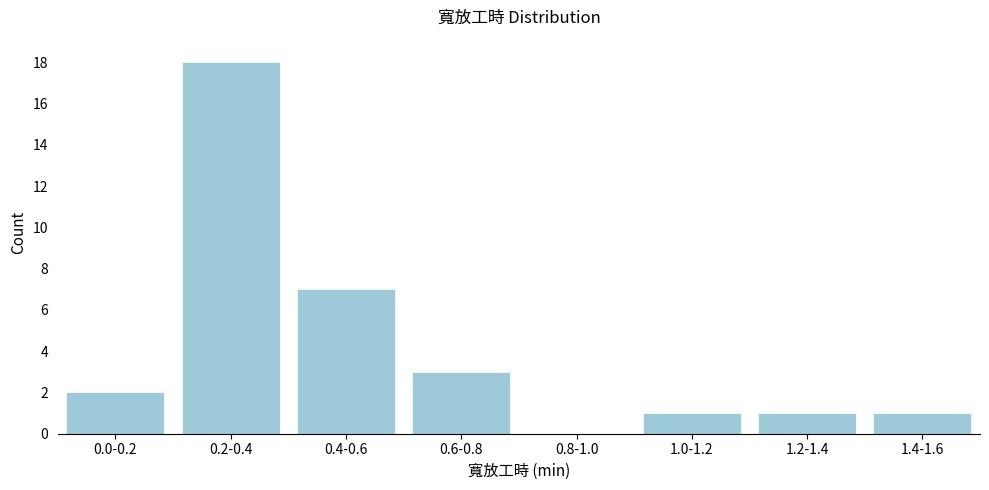

Reading right to left, extract all data points from this chart.

1.4-1.6=1	1.2-1.4=1	1.0-1.2=1	0.8-1.0=0	0.6-0.8=3	0.4-0.6=7	0.2-0.4=18	0.0-0.2=2